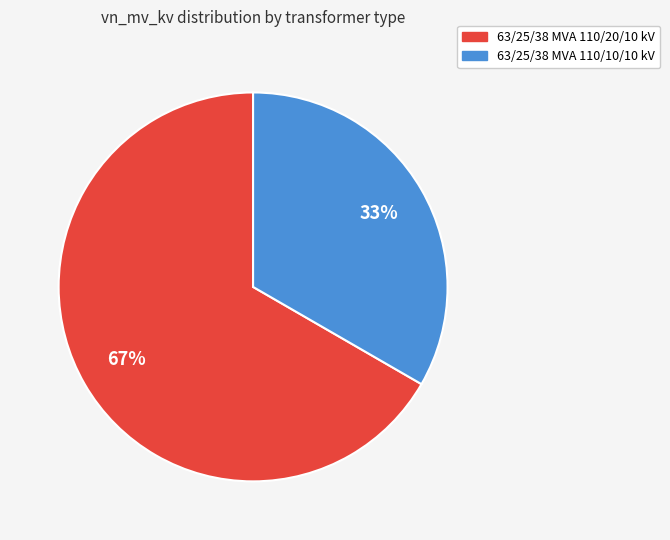

Rank the categories by value from highest to lowest.

63/25/38 MVA 110/20/10 kV, 63/25/38 MVA 110/10/10 kV